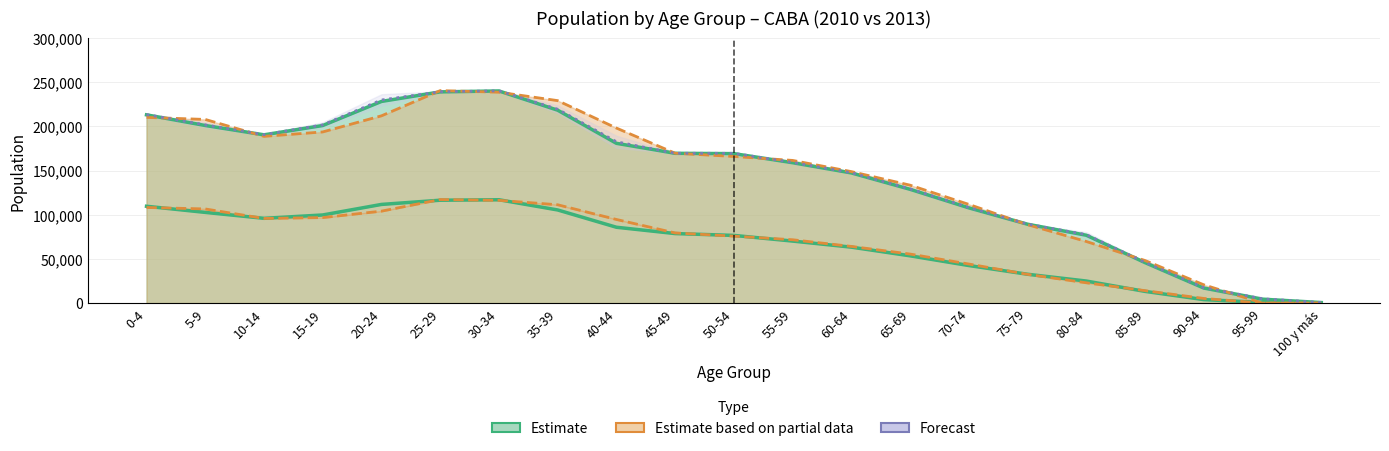

Is it true that Estimate (Varones 2010) equals 104.0 at 100 y más?

True